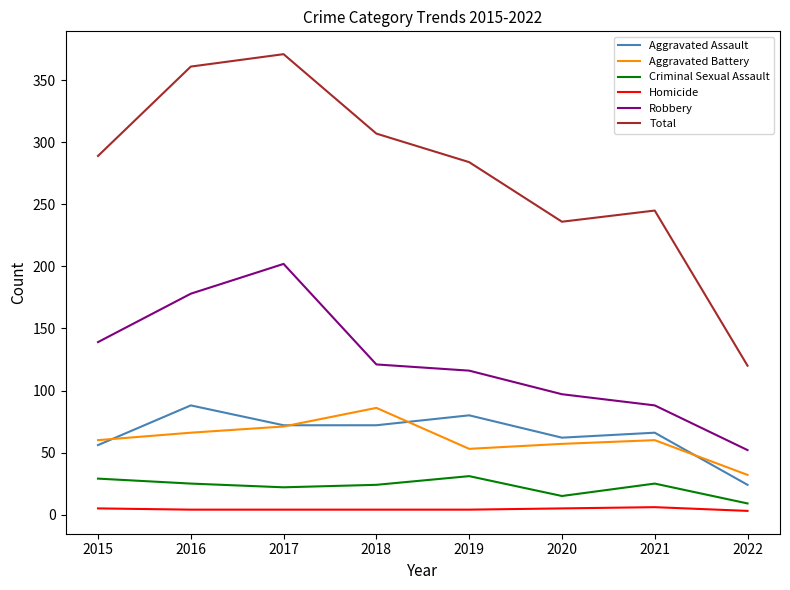

True or false: Aggravated Assault has a value of 24 at 2022.

True